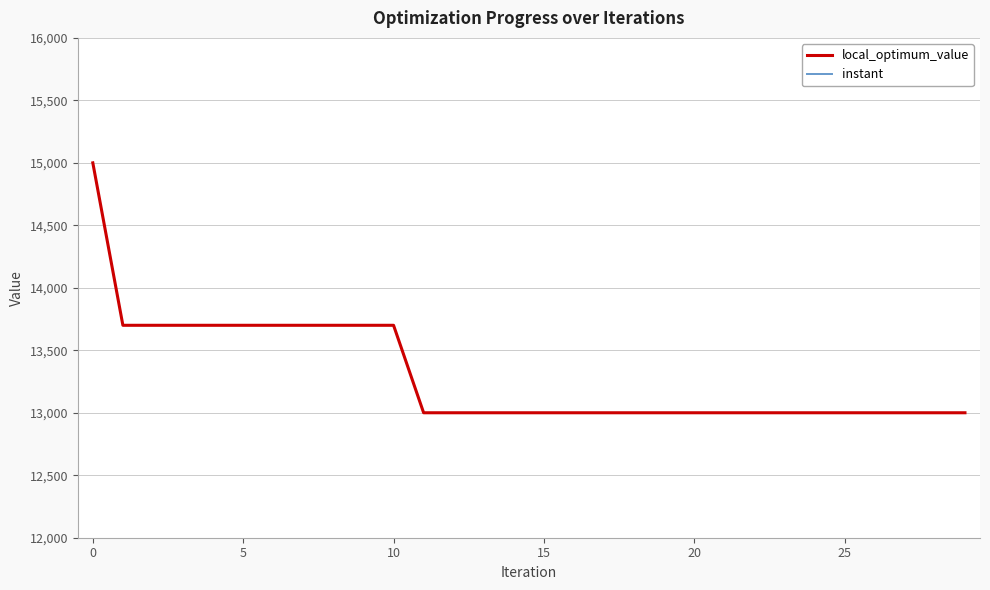

Rank the series by their maximum value, from lowest to highest.

instant, local_optimum_value